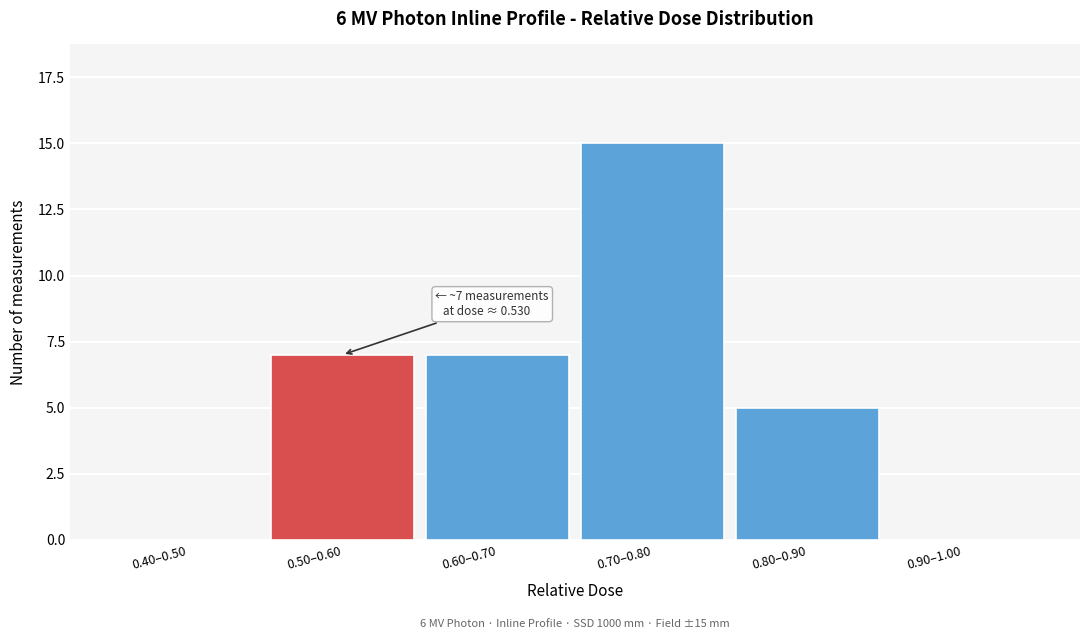

Reading left to right, what are all the values shown in this chart?

0.40–0.50=0	0.50–0.60=7	0.60–0.70=7	0.70–0.80=15	0.80–0.90=5	0.90–1.00=0